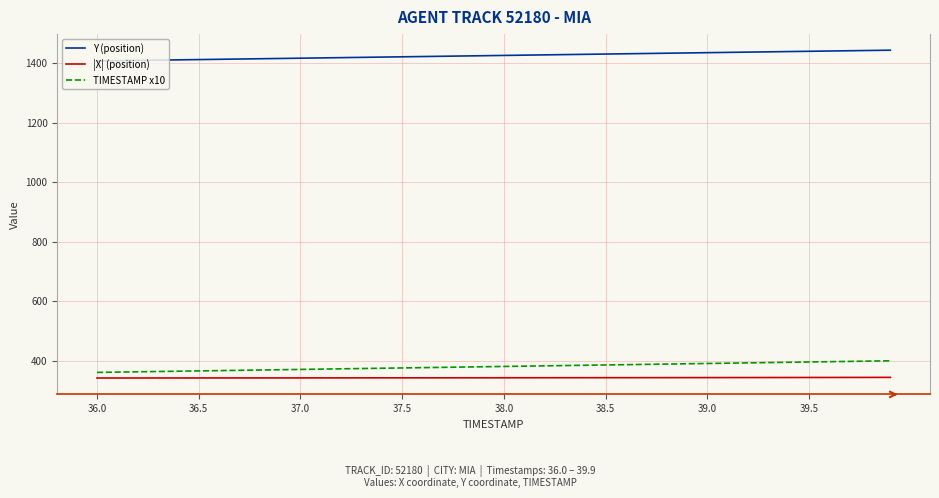

Which series has the largest total across all categories?

Y (position)